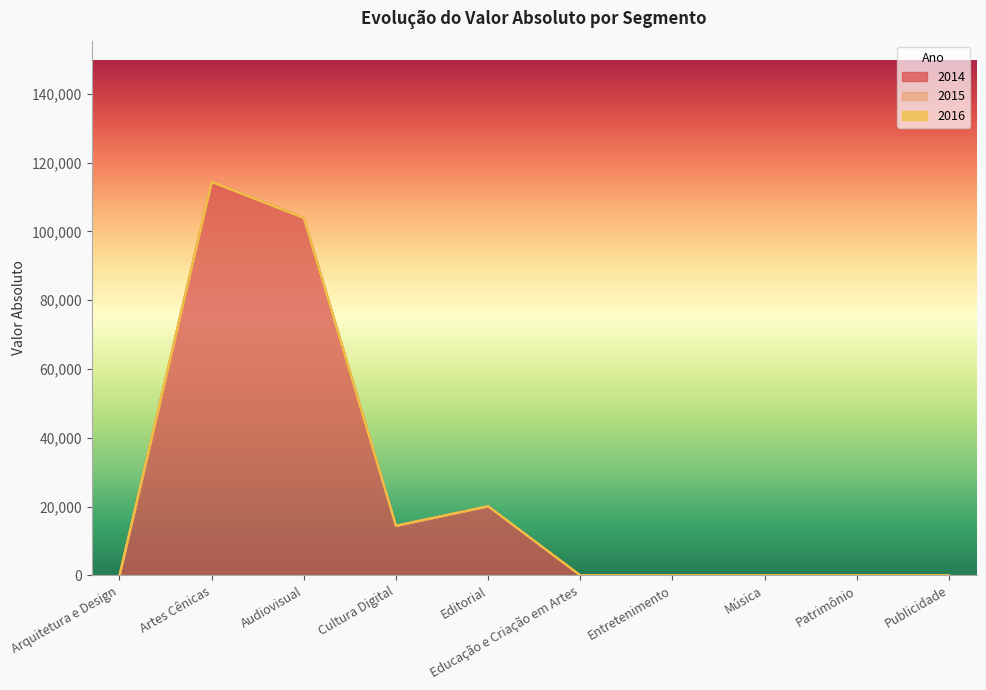

What is the label of the 1st point from the left?

Arquitetura e Design